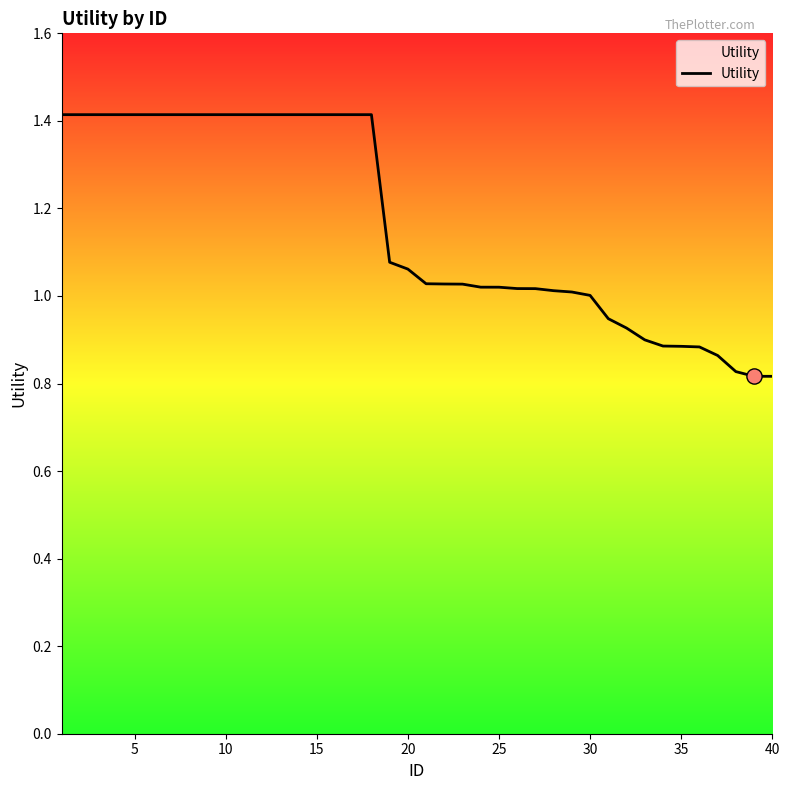

What is the difference between the maximum and minimum values?

0.6